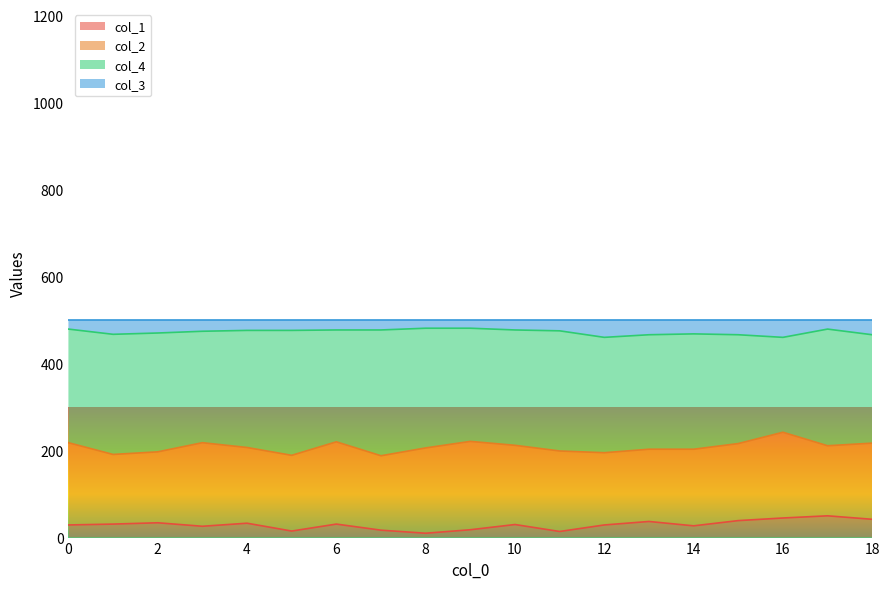

The value of col_1 at 0 is 29. True or false?

True